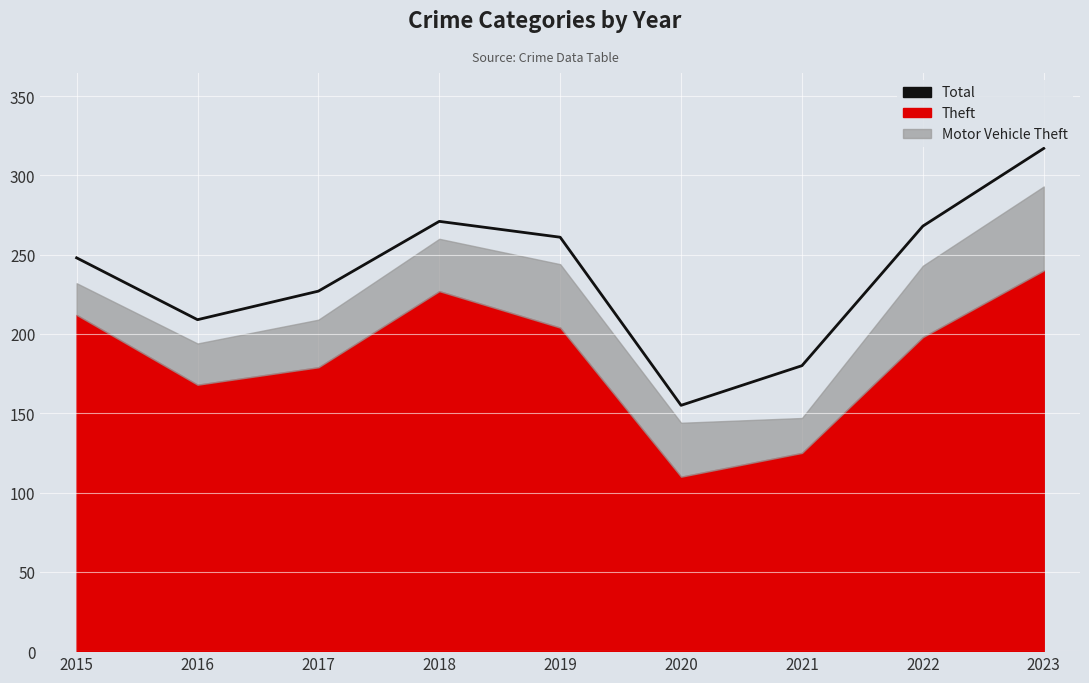

Between 2019 and 2016, which is larger?

2019